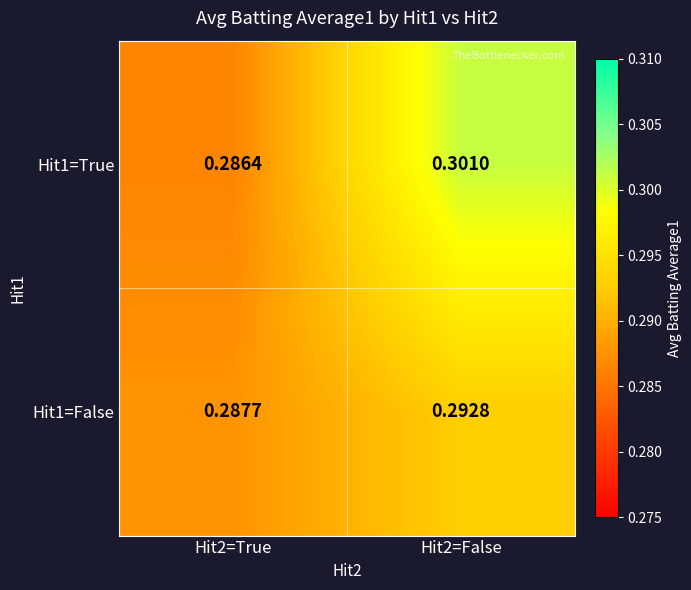

Is the value of Hit1=True at Hit2=True greater than the value of Hit1=False at Hit2=True?

No